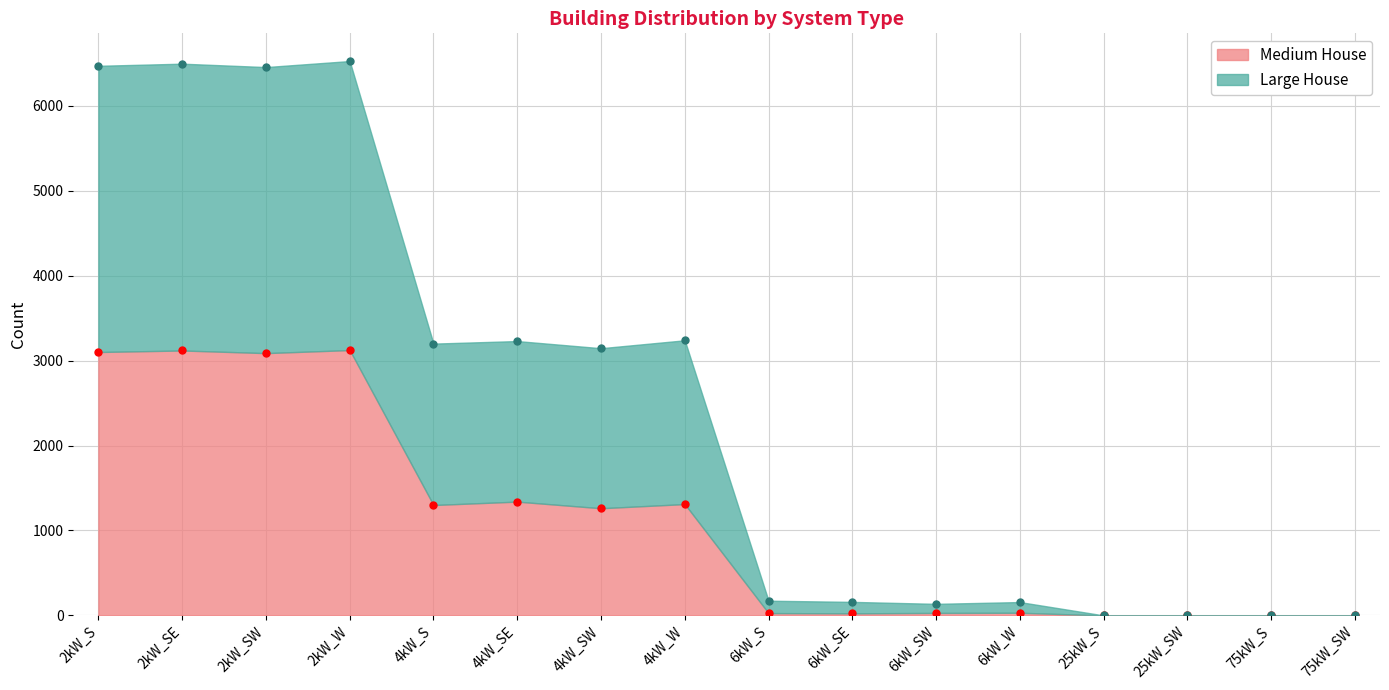

Which series has the largest total across all categories?

Large House